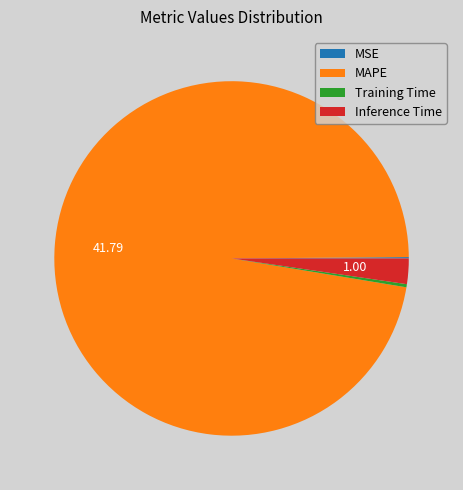

Is Inference Time the majority of the pie?

No